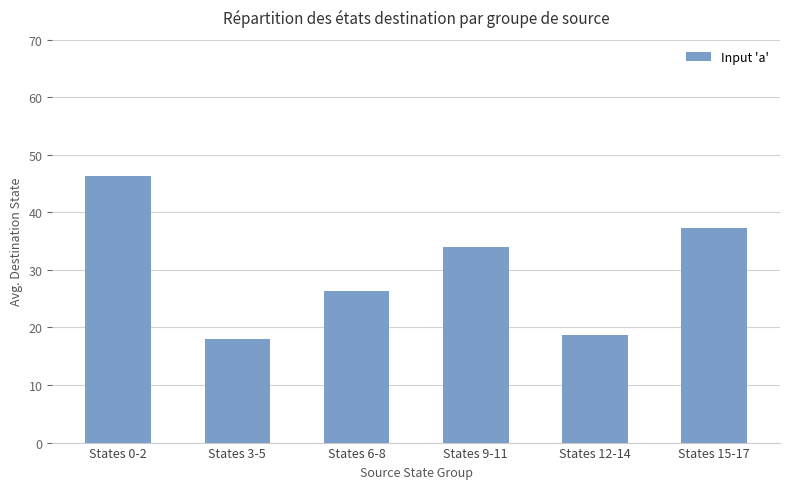

Reading left to right, transcribe all the data shown in this chart.

States 0-2=46.3	States 3-5=18.0	States 6-8=26.3	States 9-11=34.0	States 12-14=18.7	States 15-17=37.3